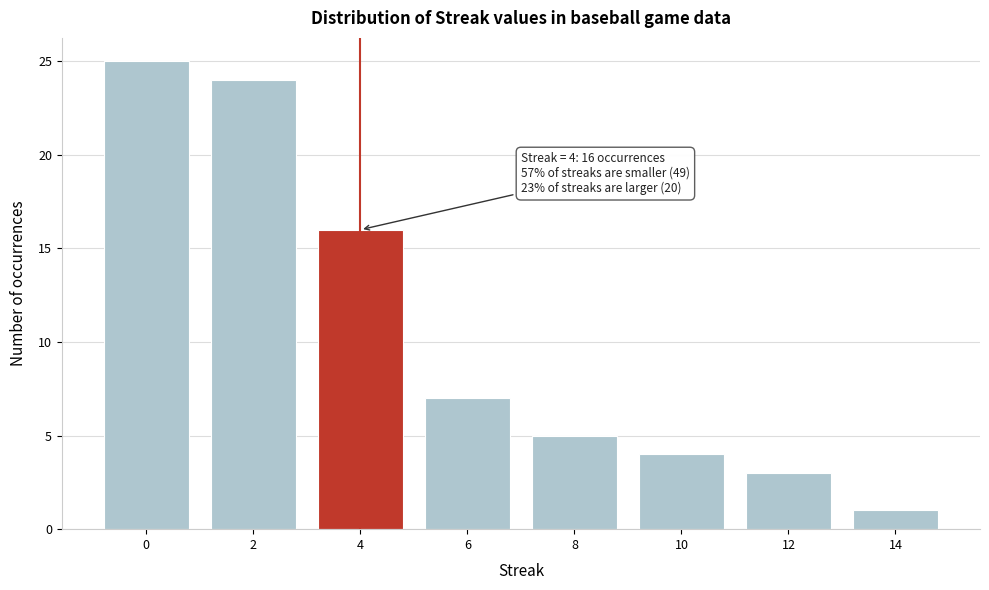

Reading left to right, extract all data points from this chart.

25	24	16	7	5	4	3	1